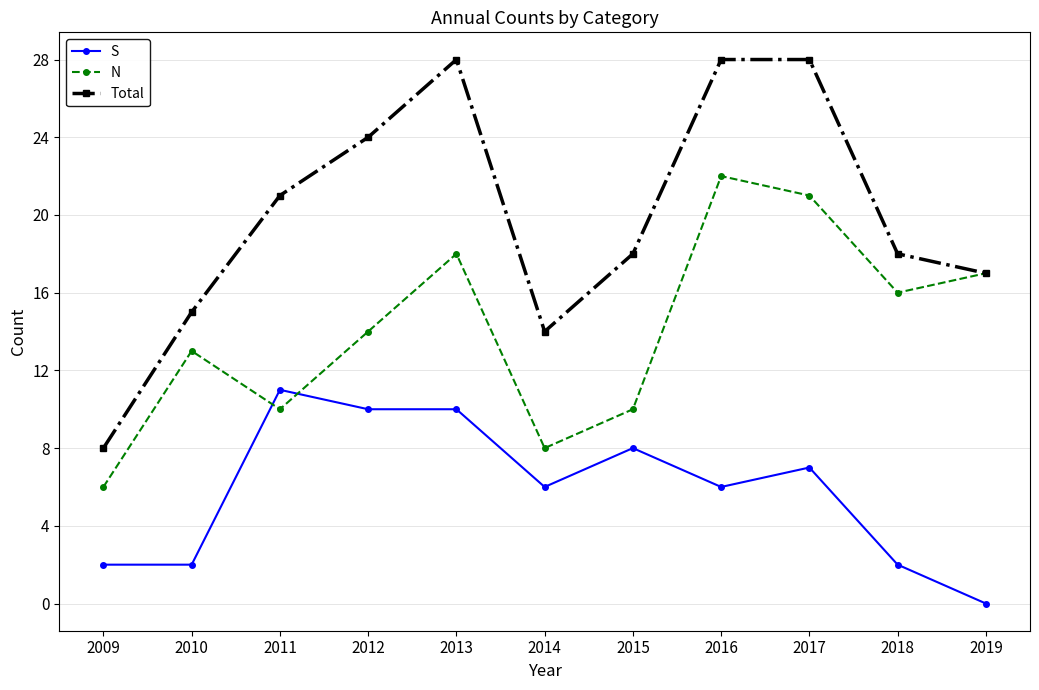

What is the sum of the N values at 2018 and 2016?

38